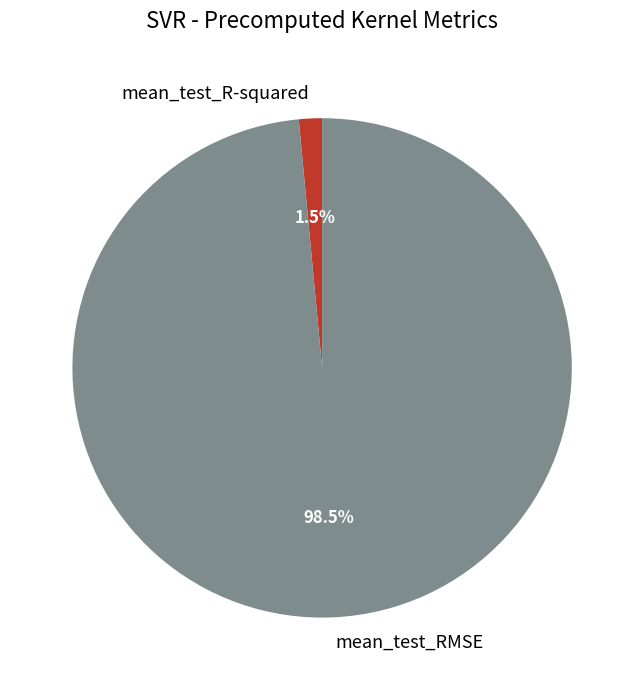

Does mean_test_R-squared account for over 50% of the chart?

No